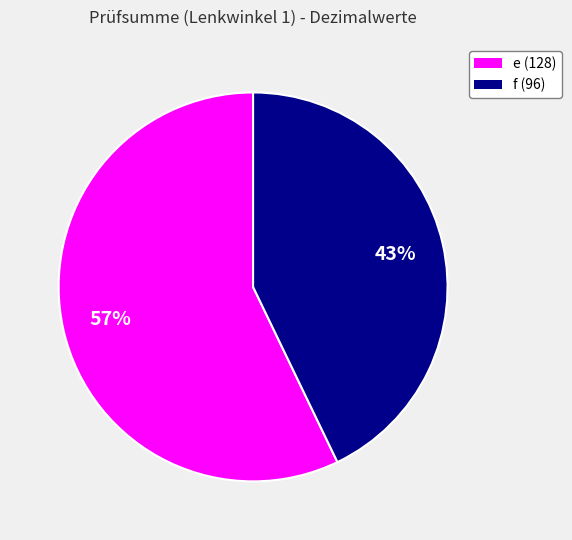

Is e (128) the majority of the pie?

Yes